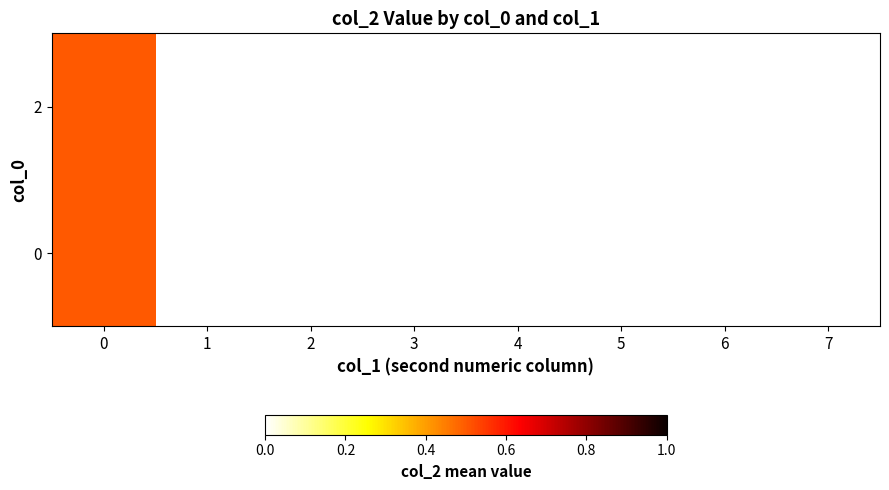

Is it true that 2 equals 0.0 at 1?

True